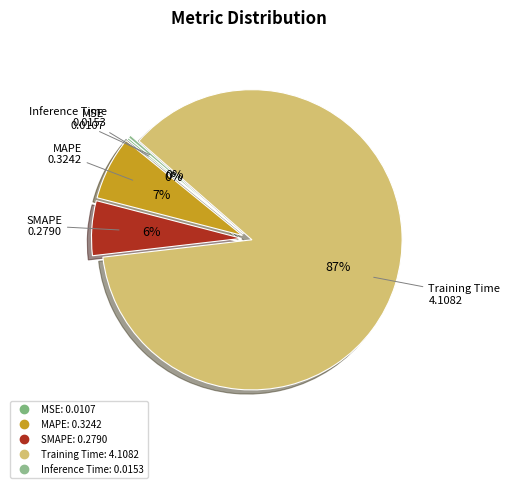

How many segments does this pie chart have?

5